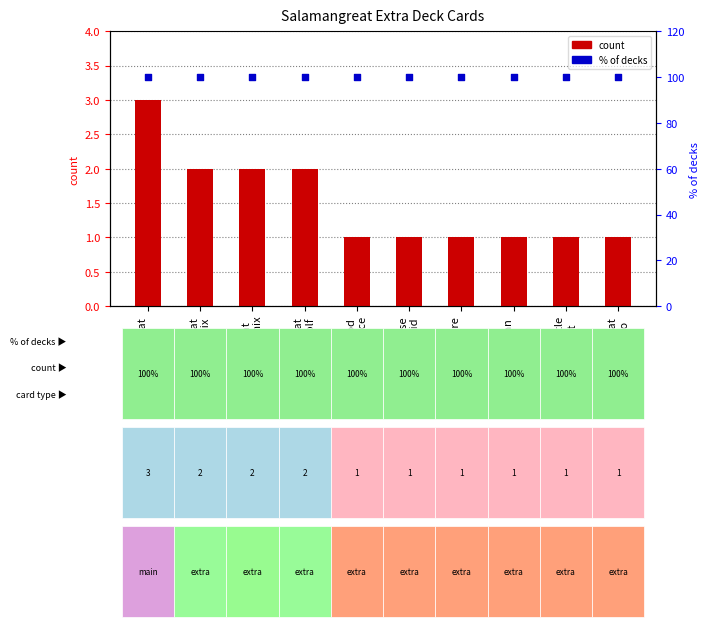

At how many categories does at least one series exceed 62?

10